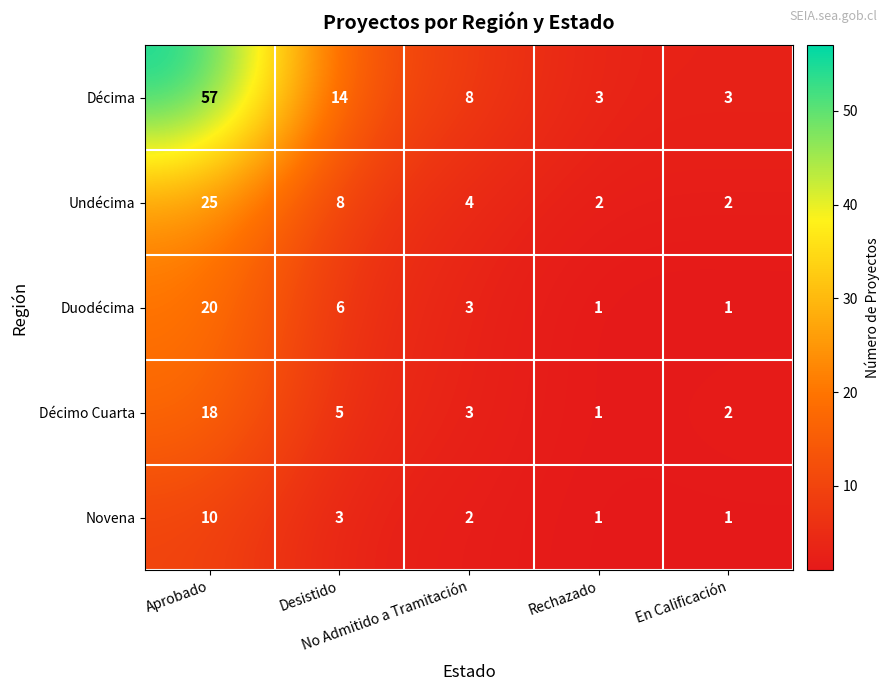

Which series has the largest range (max minus min)?

Décima